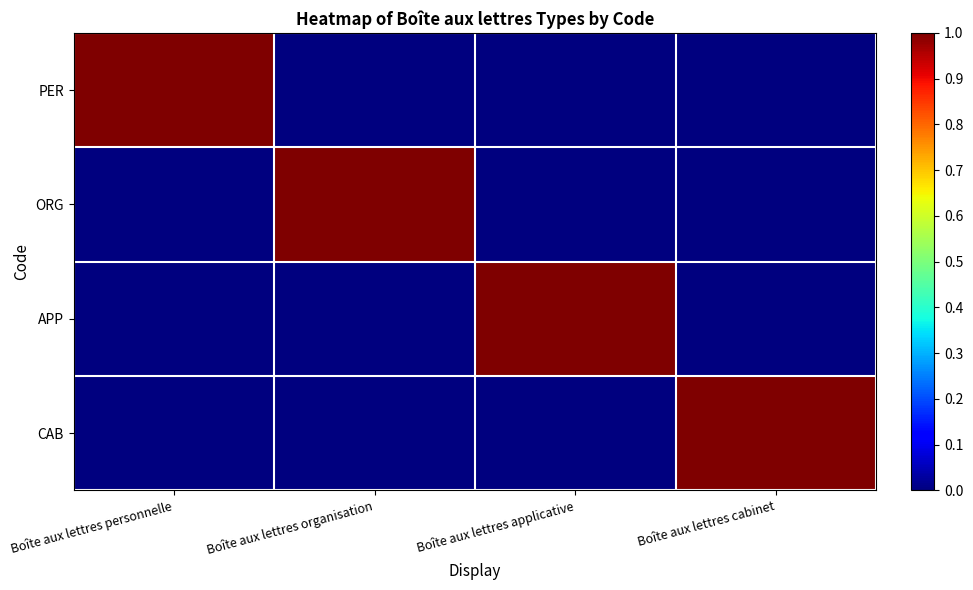

At how many categories does at least one series exceed 0?

4